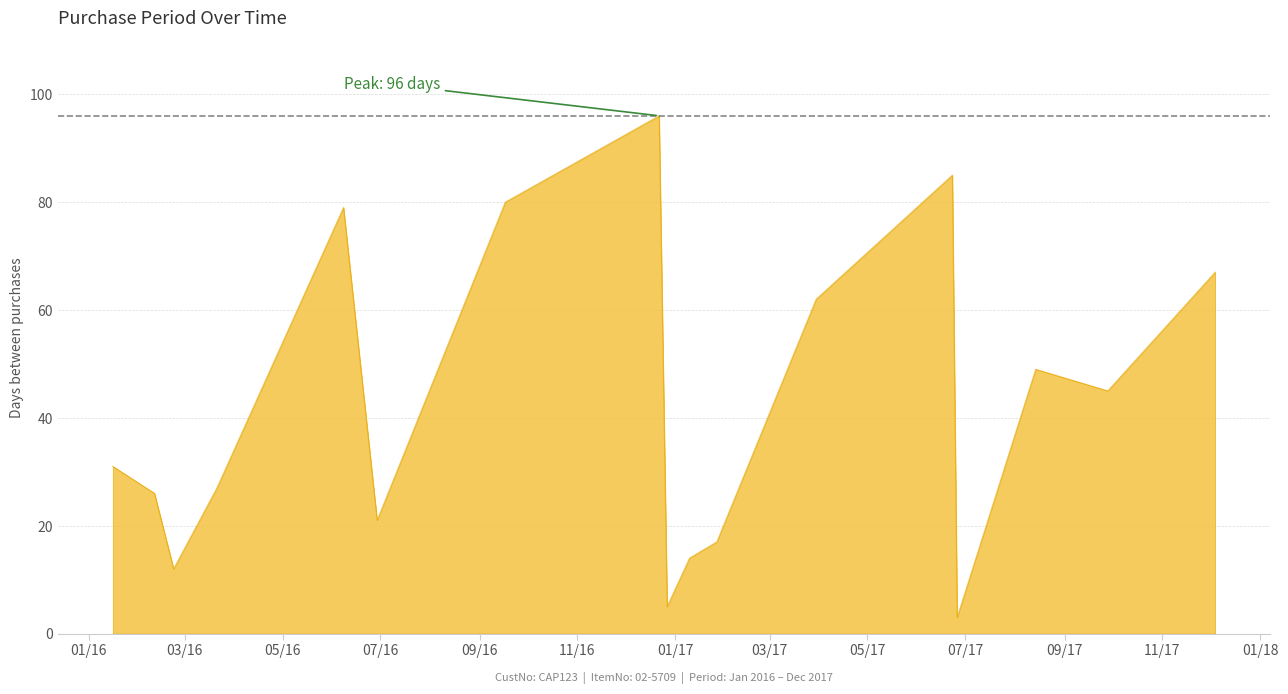

What is the smallest value displayed?

3